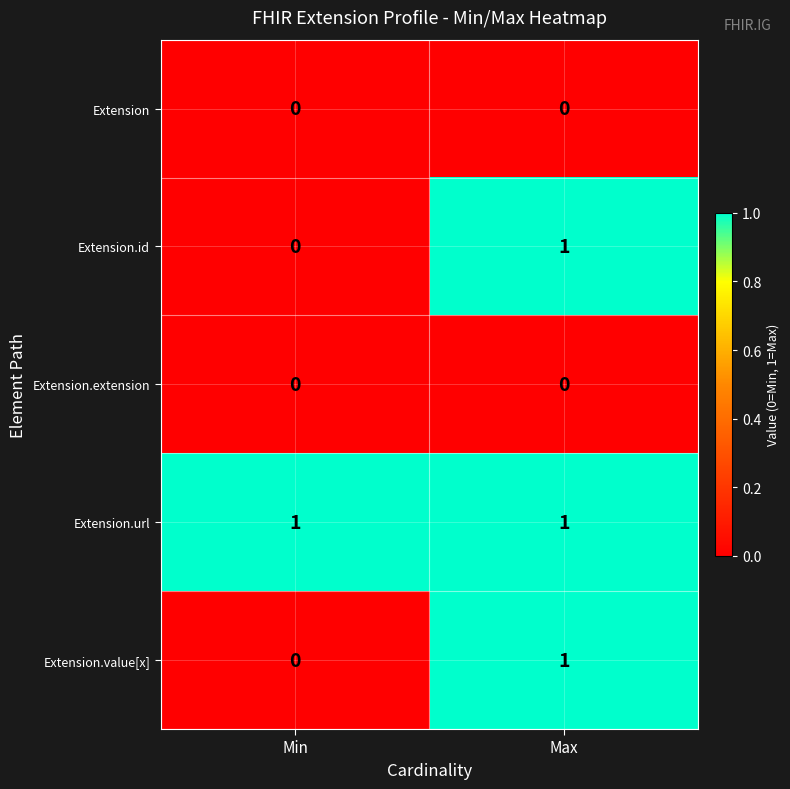

Reading left to right, transcribe all the data shown in this chart.

Extension: 0	0
Extension.id: 0	1
Extension.extension: 0	0
Extension.url: 1	1
Extension.value[x]: 0	1